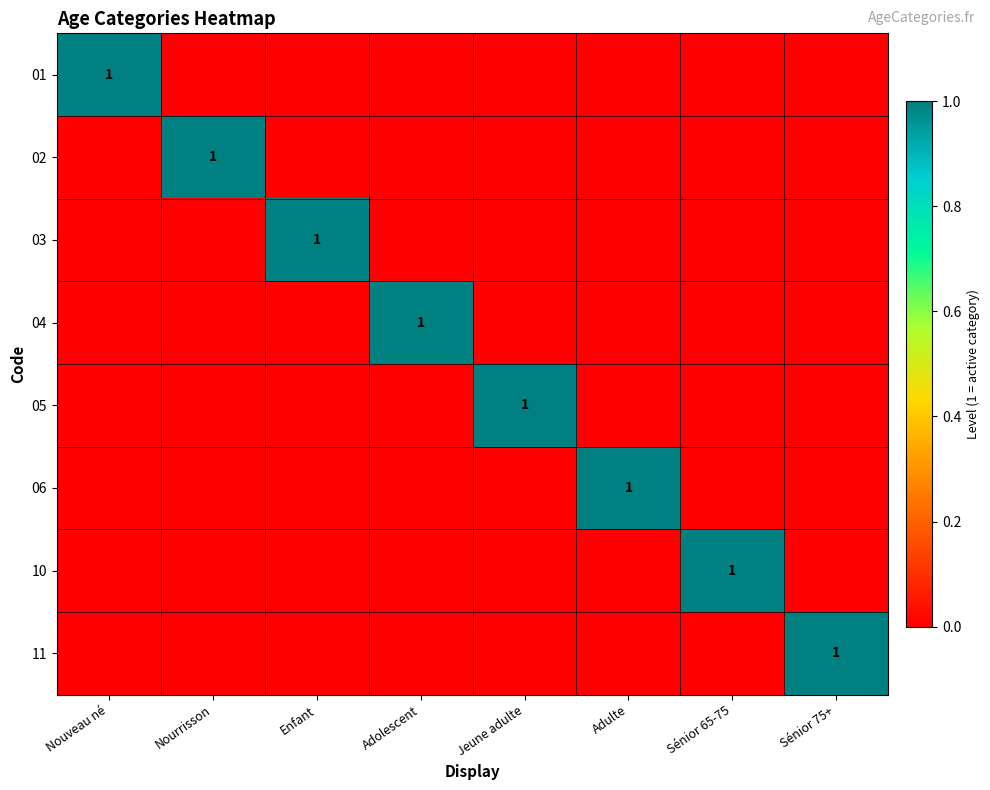

What is the spread (max minus min) of values at Nouveau né?

1